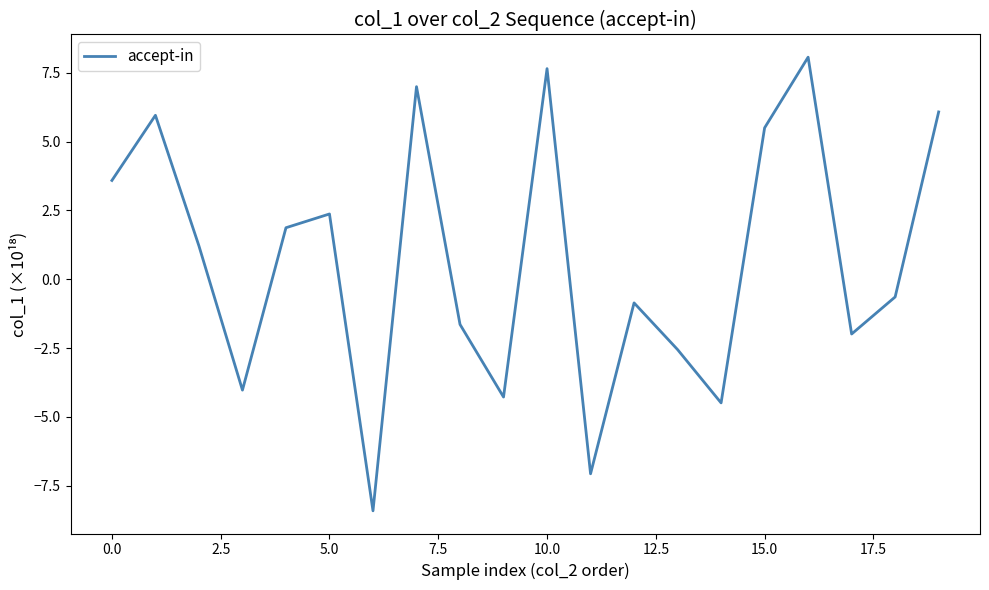

What is the smallest value displayed?

-8.4